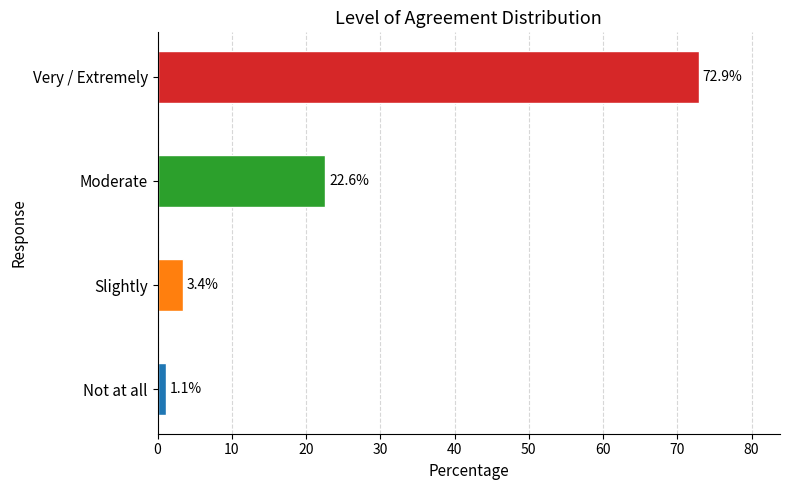

What is the approximate value at Very / Extremely?

72.9